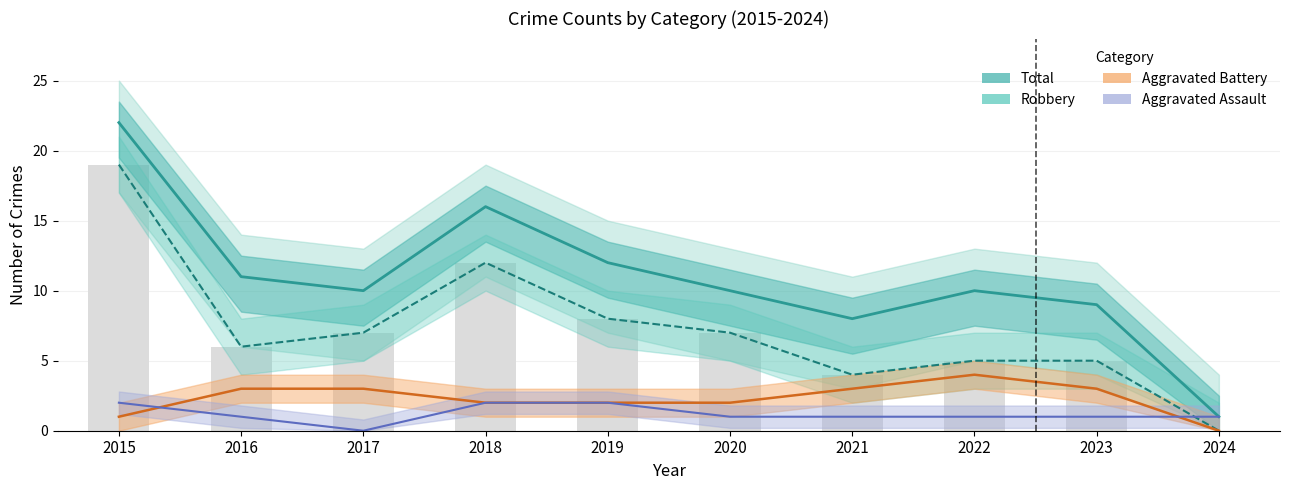

What is the difference between the maximum and minimum values in the Robbery (bar) series?

19